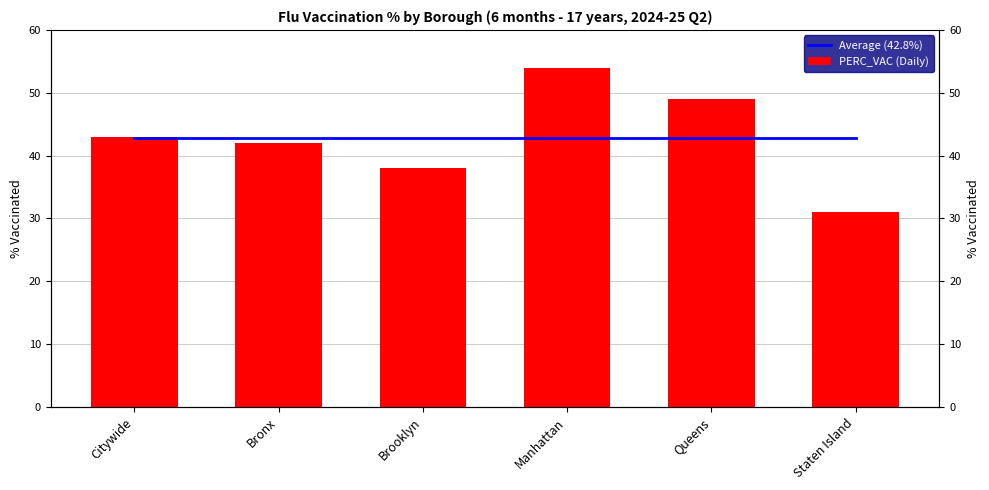

What is the difference between the maximum and minimum values in the PERC_VAC (Daily) series?

23.0